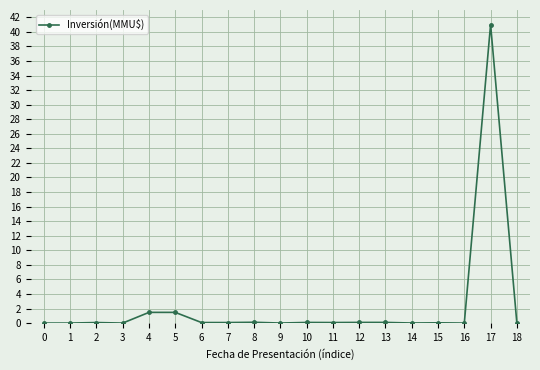

The value at 3 is 0.0. True or false?

True